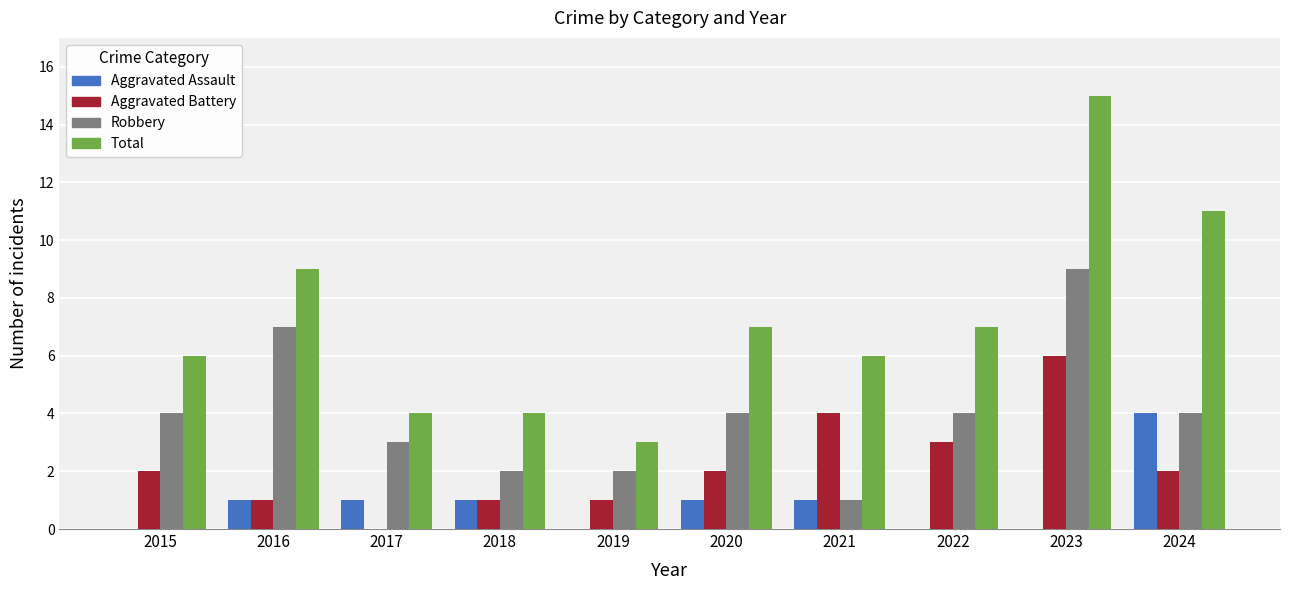

What is the sum of all Aggravated Assault values?

9